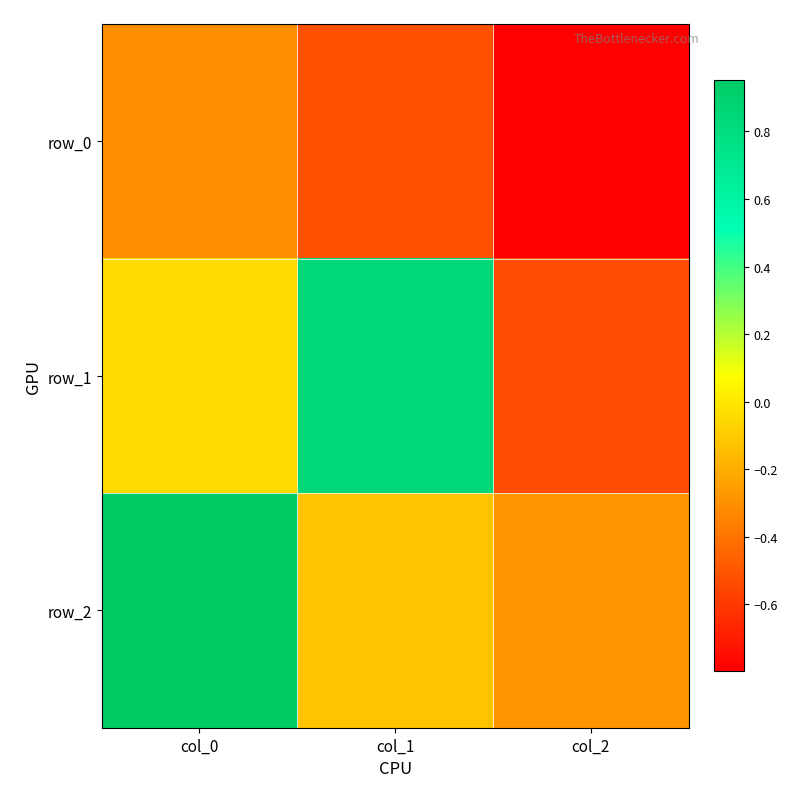

The row_0 series shows -0.3 at col_1. True or false?

False